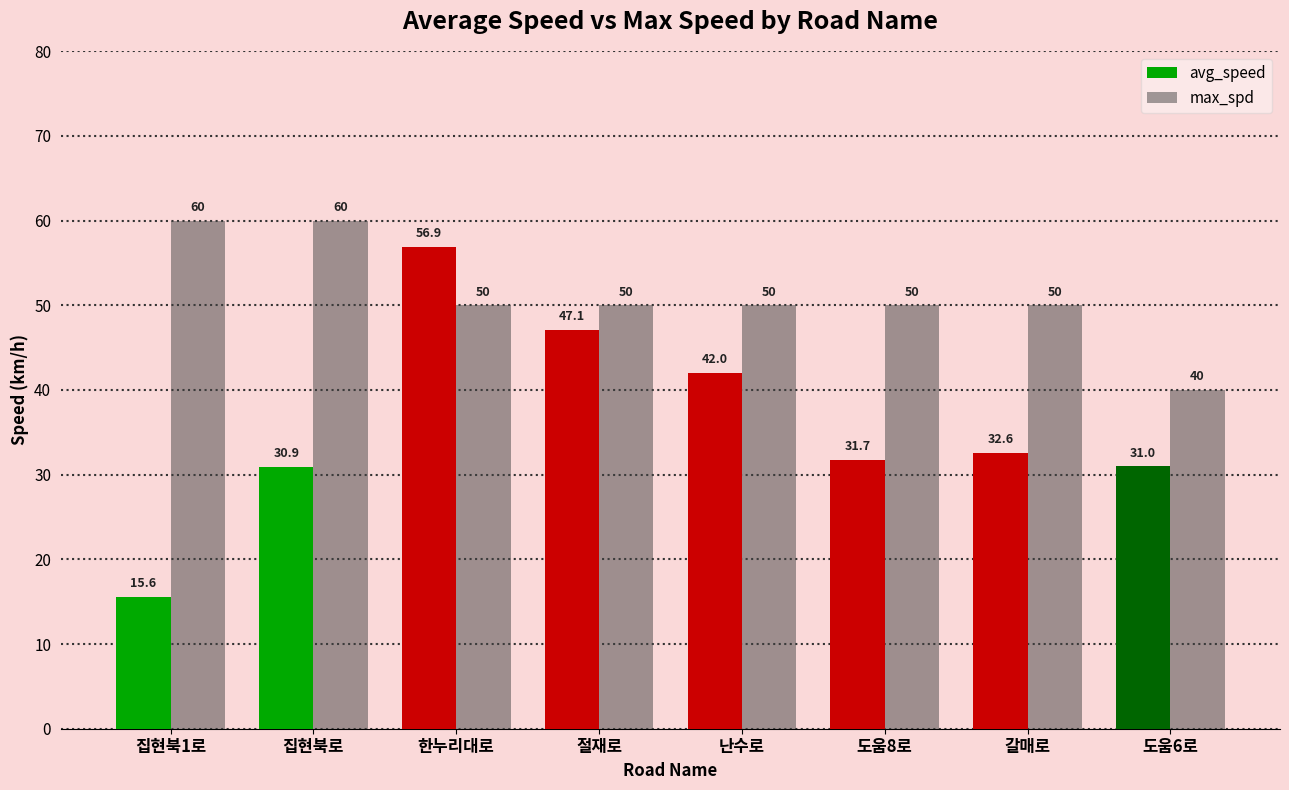

Where is avg_speed nearest to the value 36?

갈매로